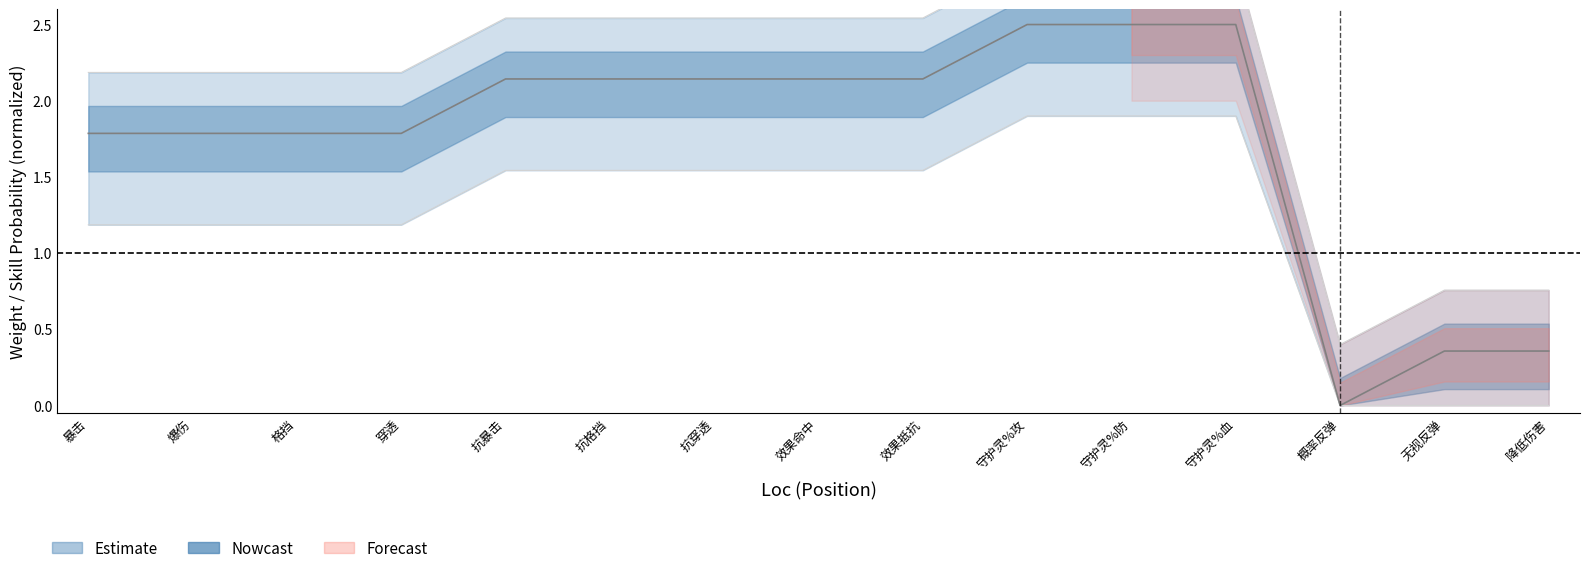

What is the sum of all Group 2 Weight values?

32.1